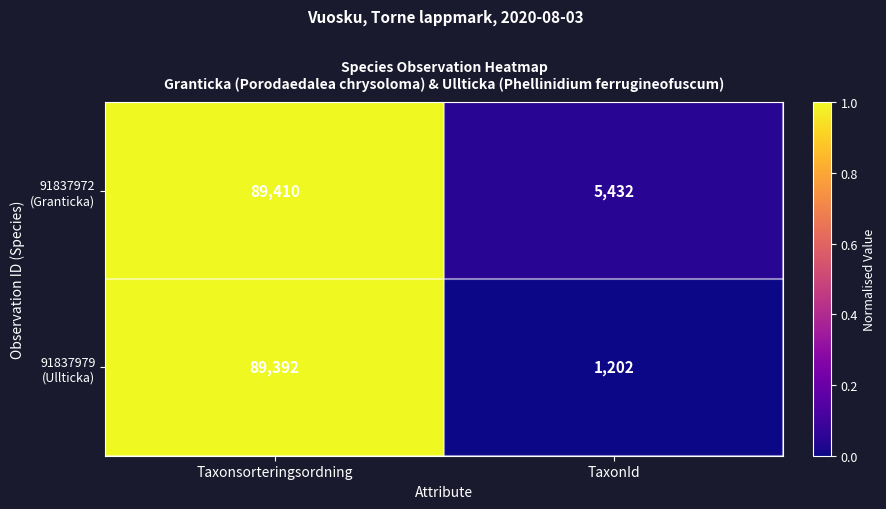

What is the spread (max minus min) of values at TaxonId?

4230